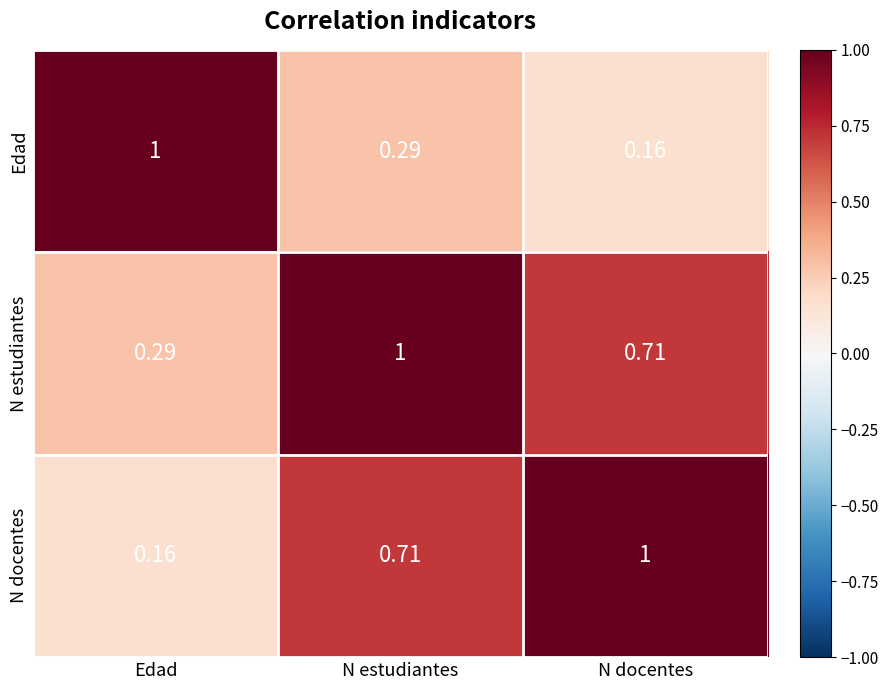

Rank the series at Edad from highest to lowest value.

Edad, N estudiantes, N docentes